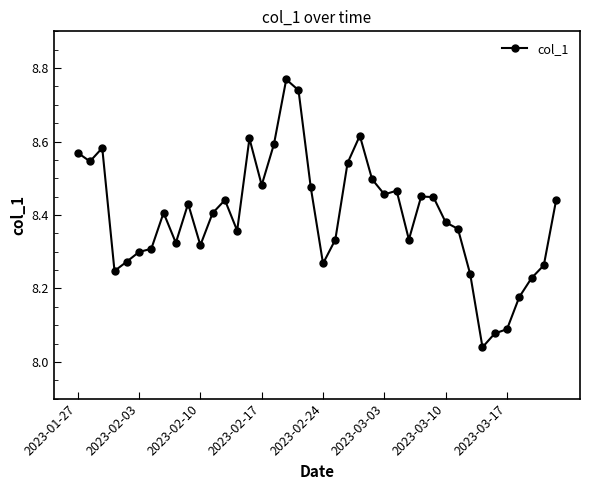

Does the chart have visible grid lines?

No